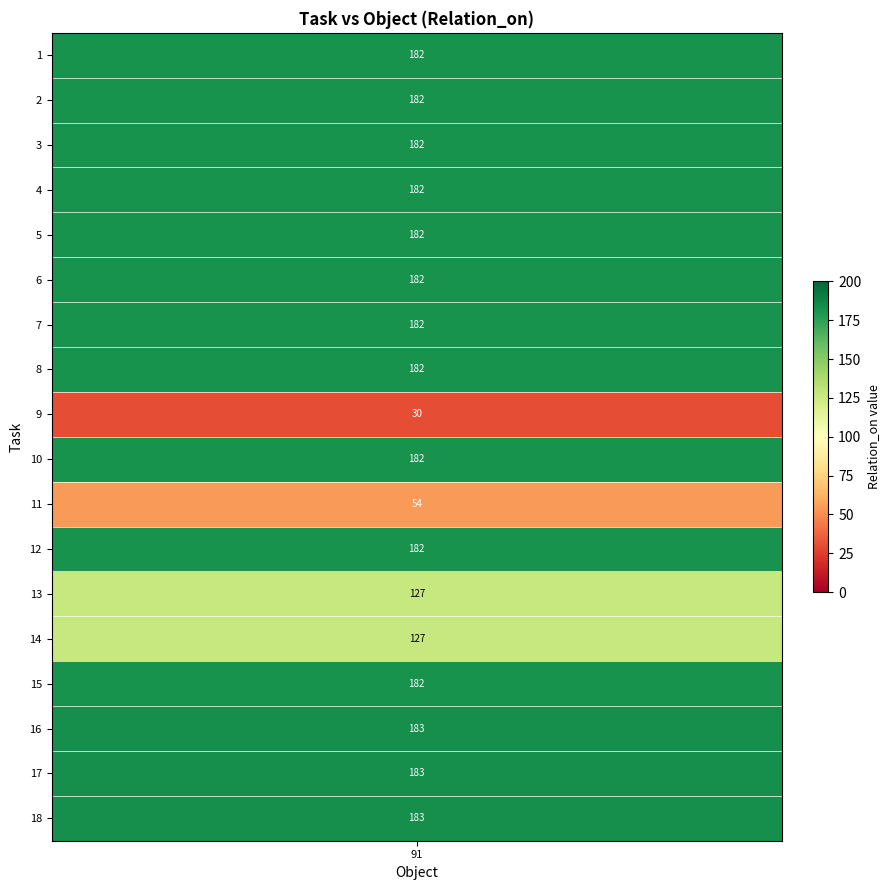

True or false: row_labels has a value of 1 at 0.

True